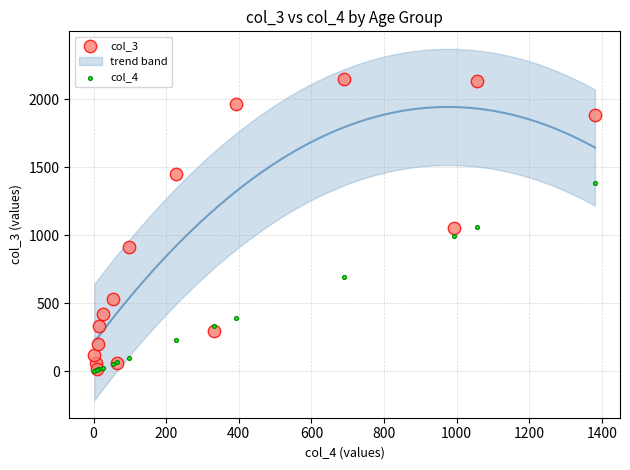

Which series has the widest spread of Y values?

col_3